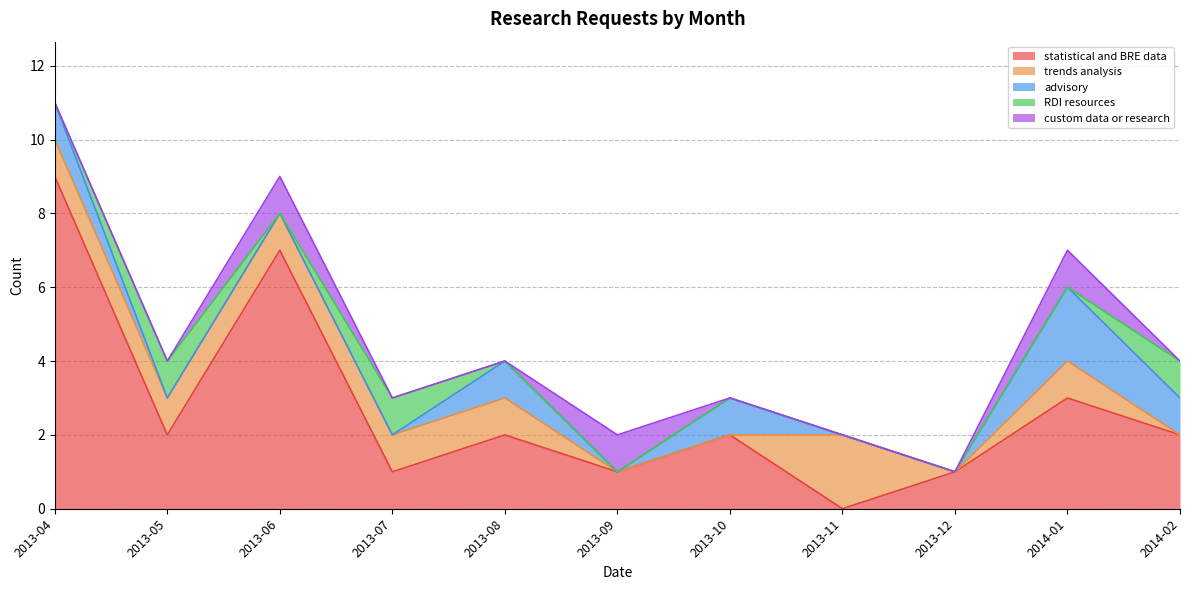

At which category does advisory reach its first local valley?

2013-09